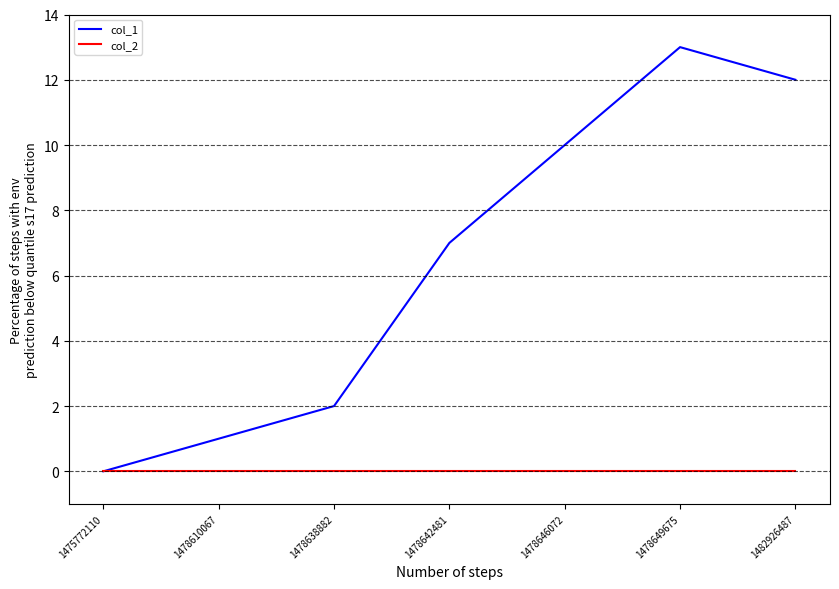

List the series in order of their overall mean, lowest first.

col_2, col_1